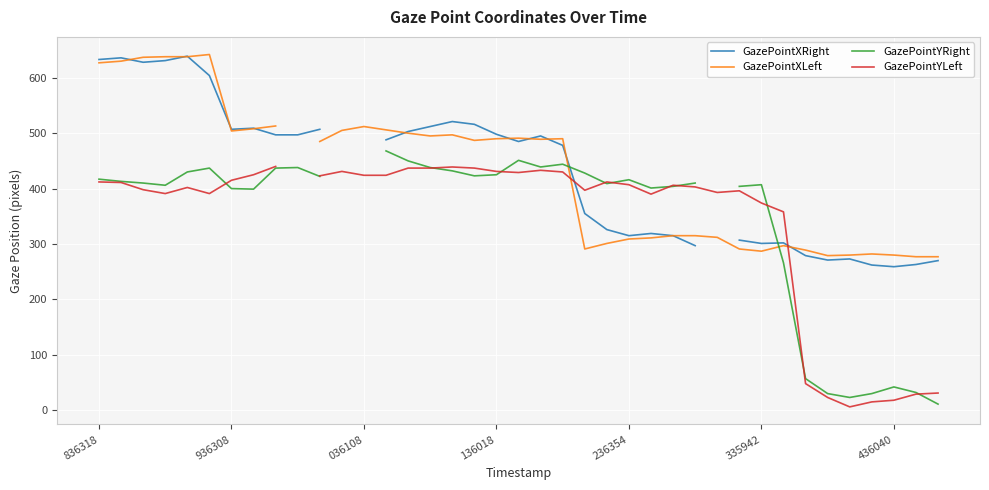

Where does the GazePointXRight series first go above 495?

836318